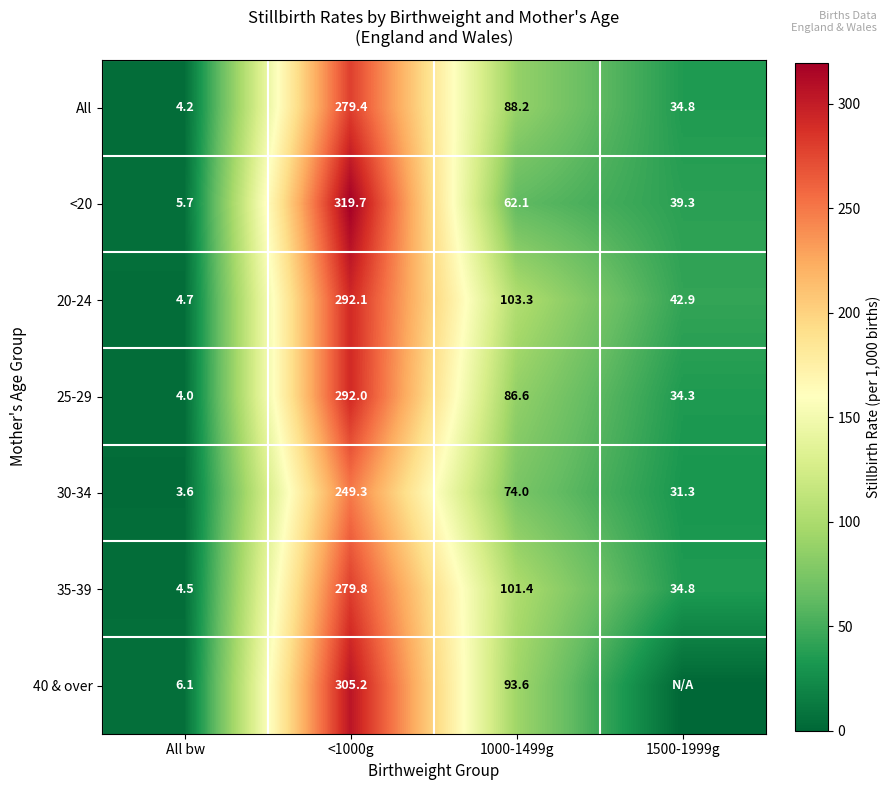

What is the sum of all 25-29 values?

416.9